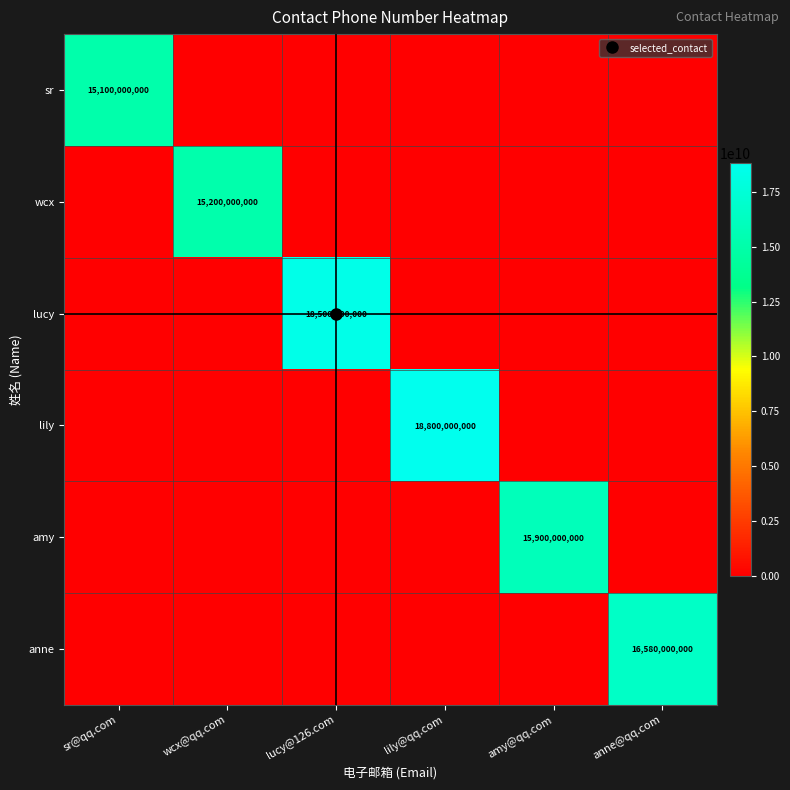

How many values in amy are above zero?

1